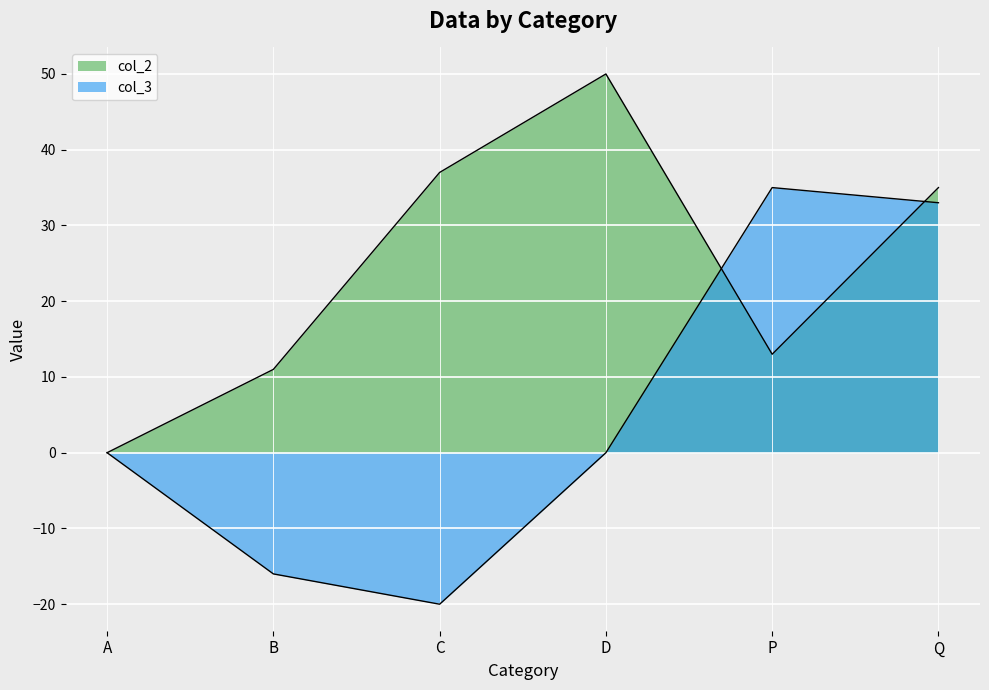

True or false: col_3 has more than 0 interior local peaks.

True